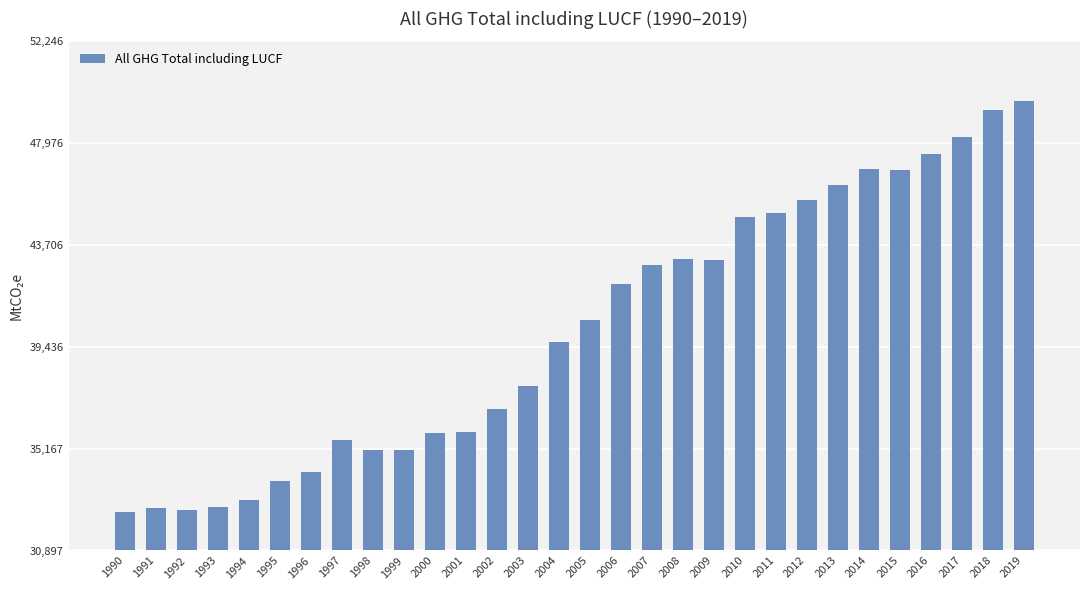

Approximately how many times larger is the value at 1995 compared to 1993?

1.0